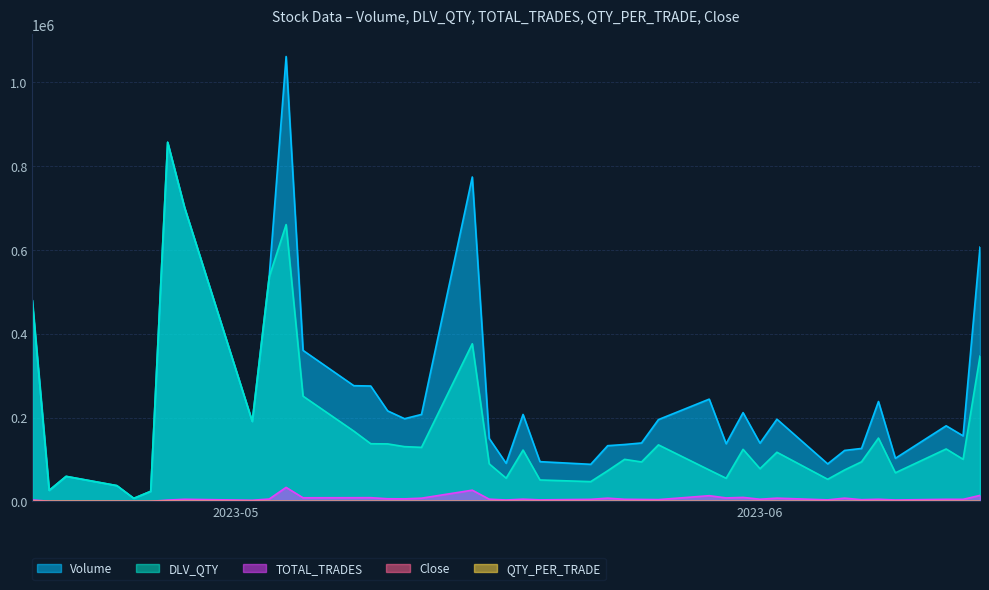

What is the spread (max minus min) of values at 2023-05-26?

195374.1